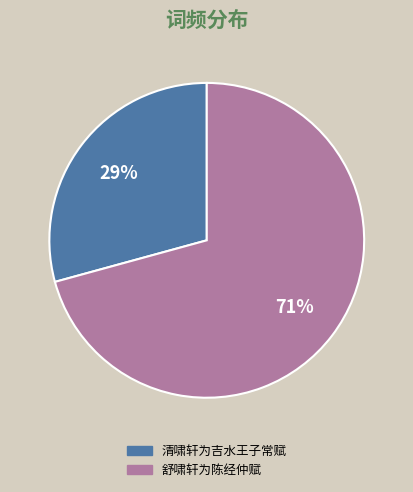

The 清啸轩为吉水王子常赋 slice represents 40% of the pie. True or false?

False